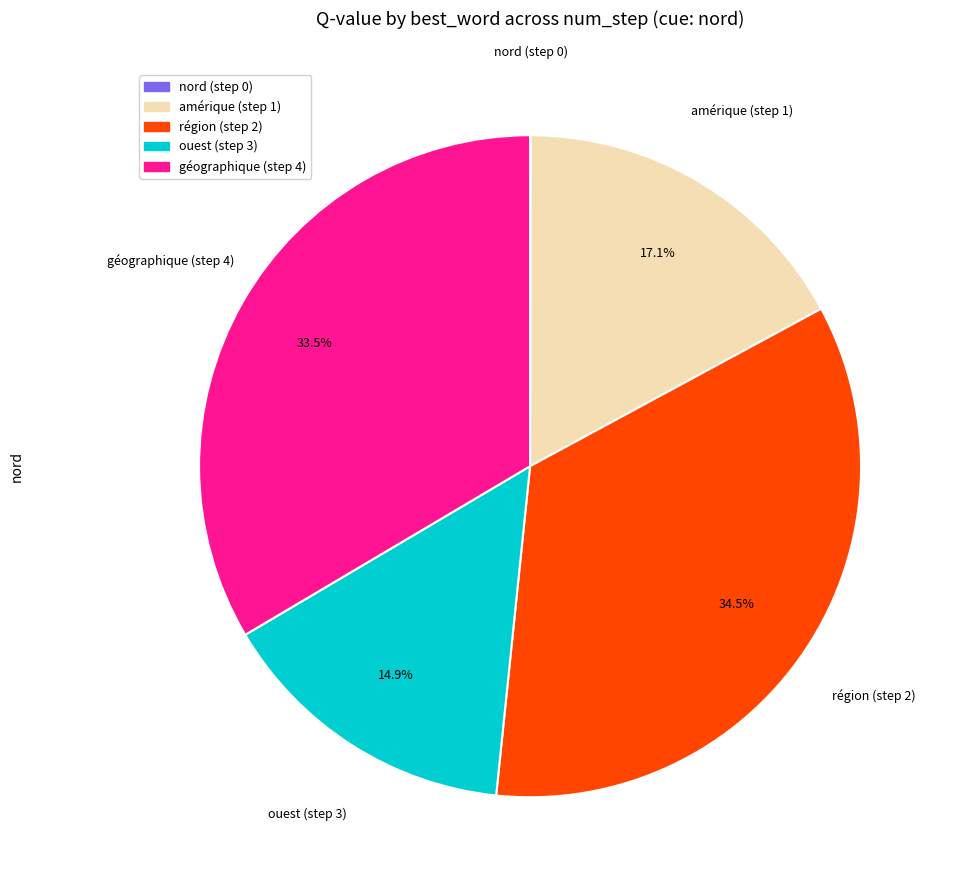

Is it true that géographique (step 4) is 26% of the pie?

False